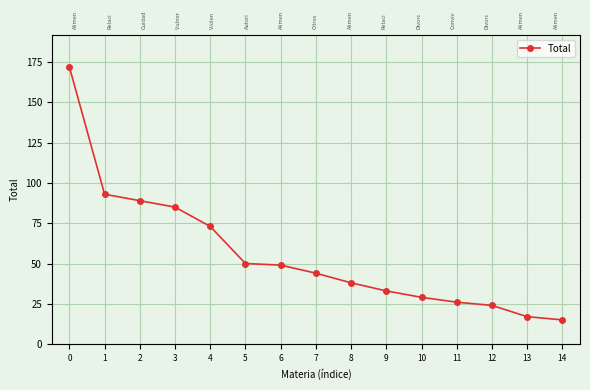

What is the ratio of the value at 9 to the value at 11?

1.3